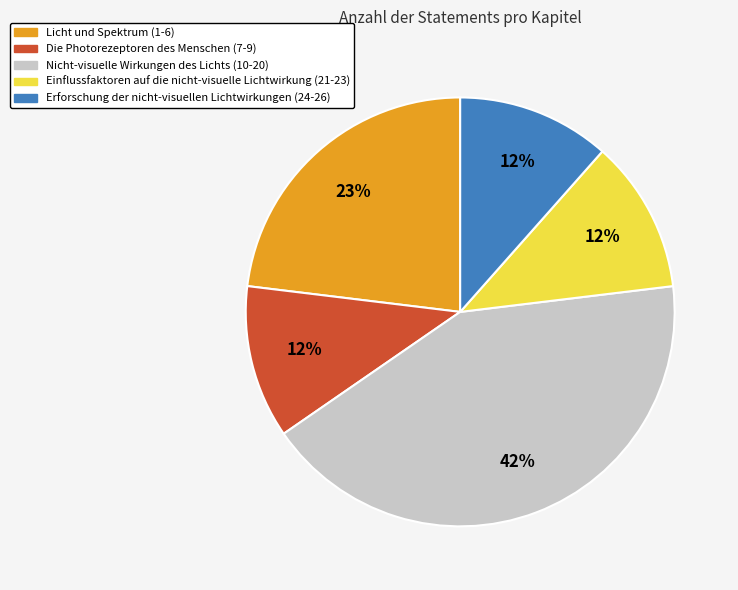

To the nearest percent, what is the average slice percentage?

20%